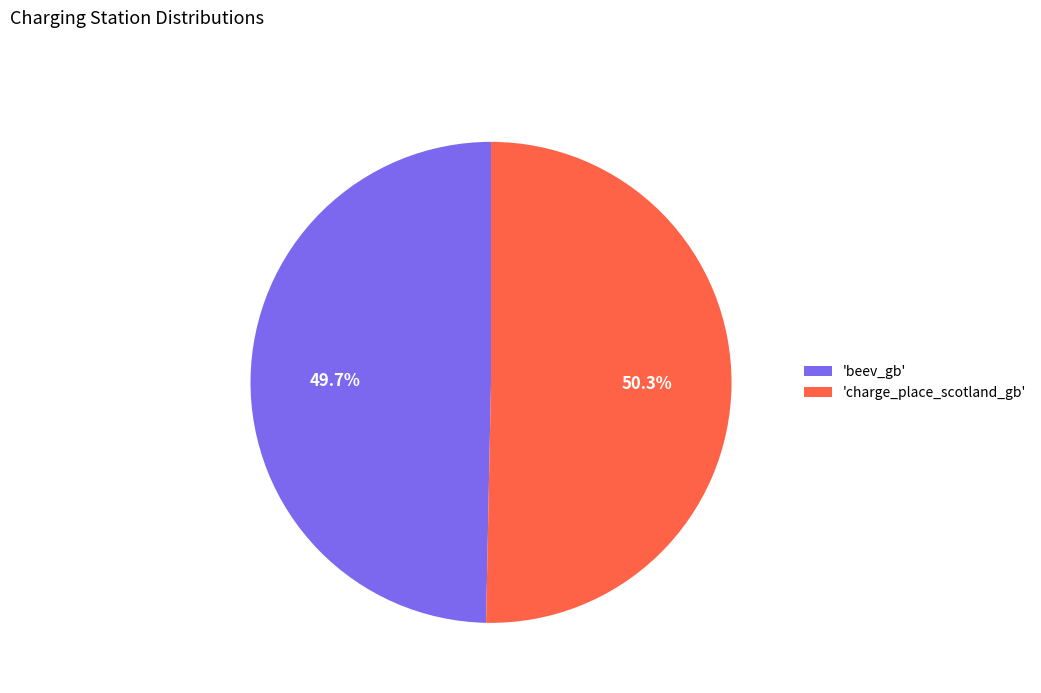

Between 'beev_gb' and 'charge_place_scotland_gb', which is larger?

'charge_place_scotland_gb'